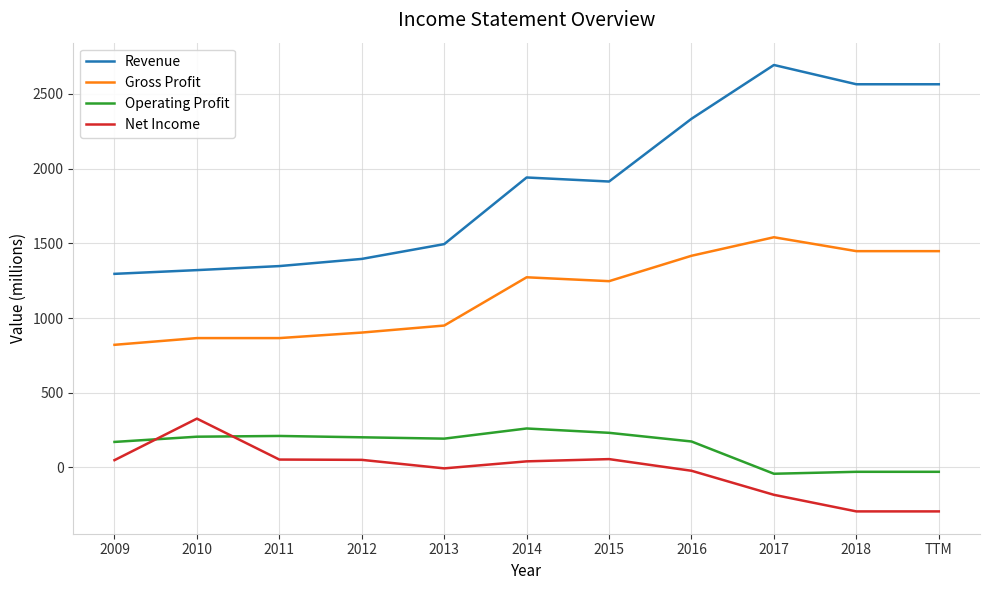

What position from the right is 2017?

3